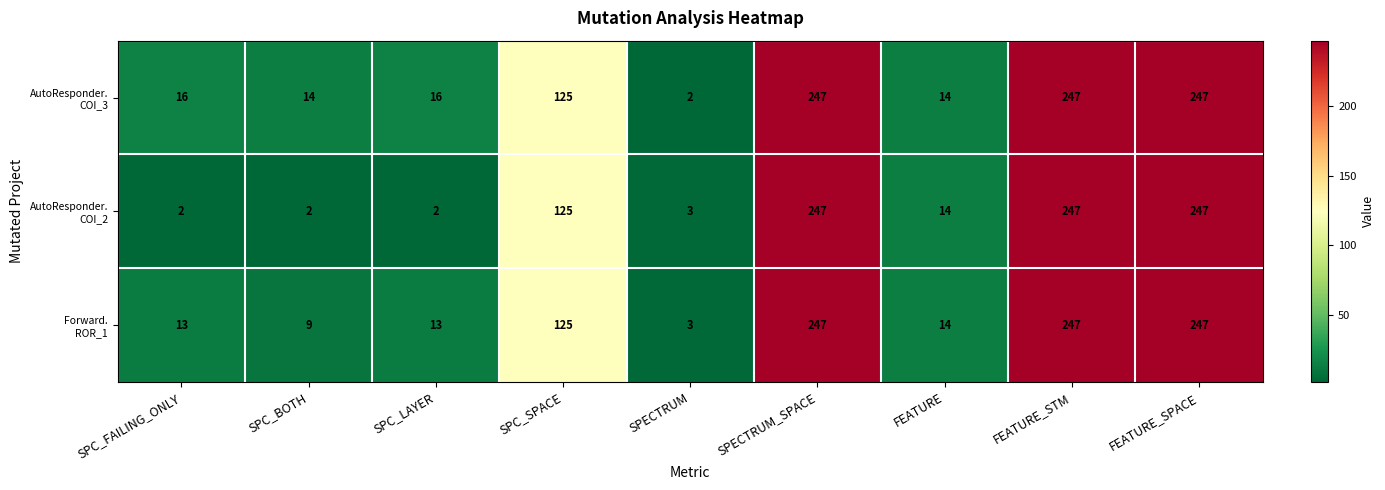

What is the total value across all series at FEATURE_STM?

741